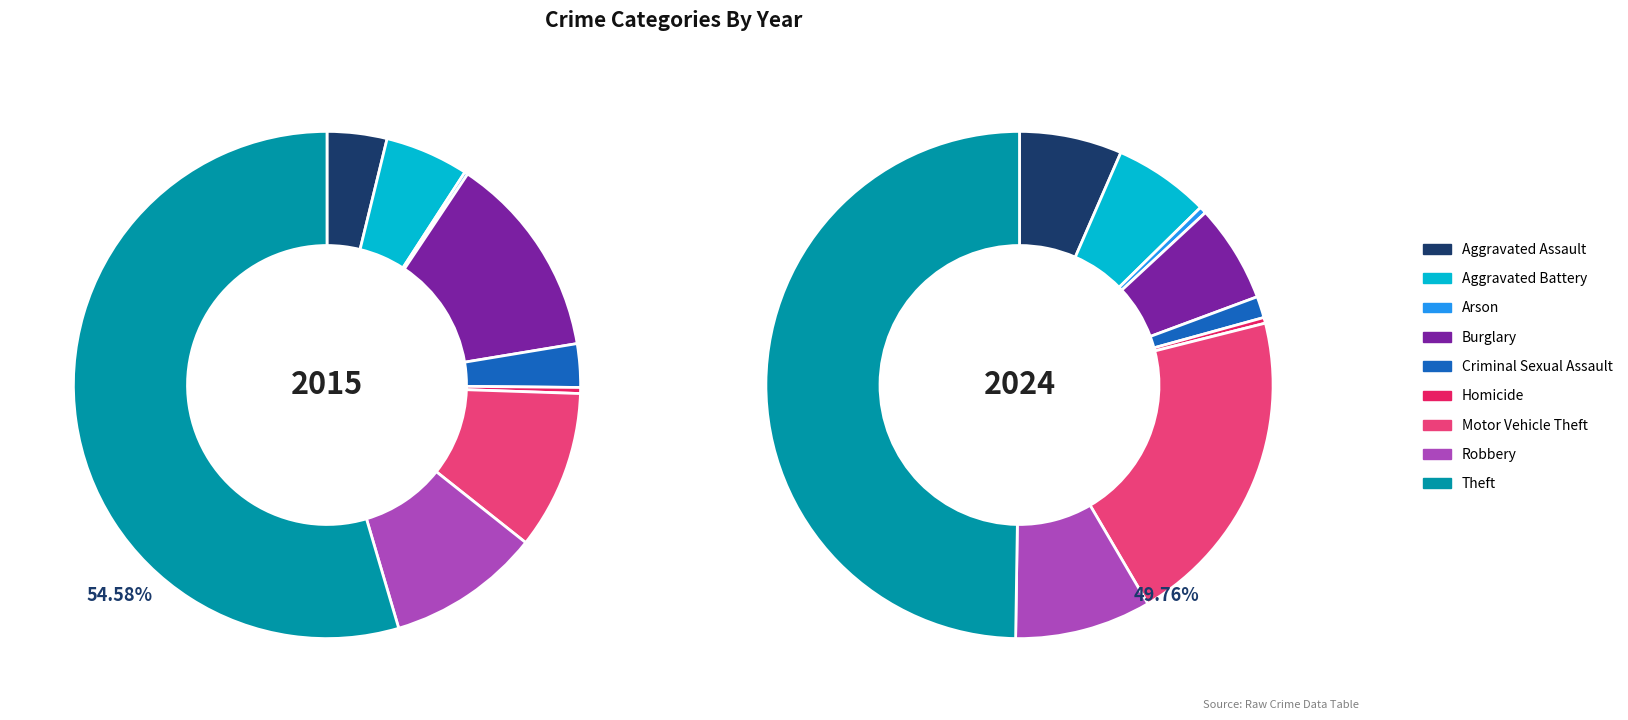

Which has a higher value, Motor Vehicle Theft or Criminal Sexual Assault?

Motor Vehicle Theft